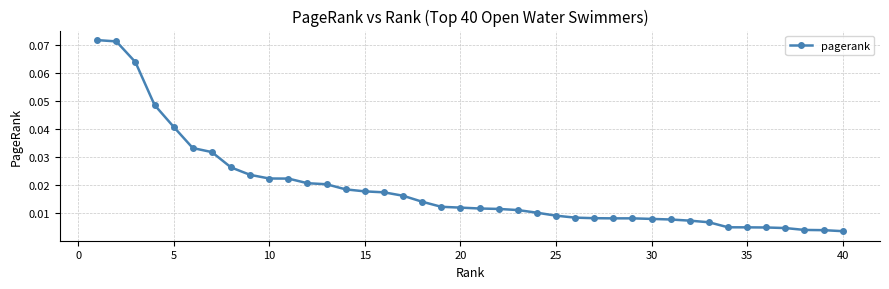

What is the sum of all values?

0.8